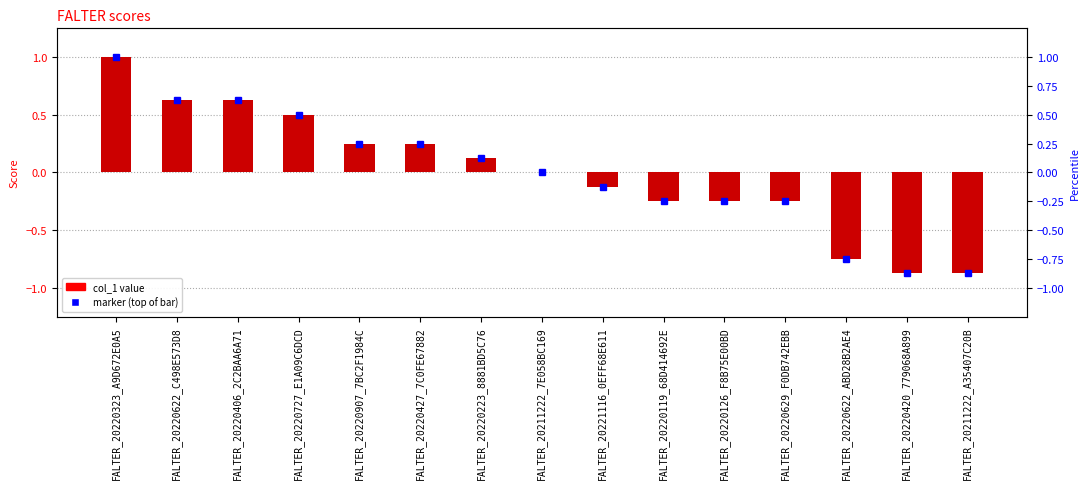

How many negative values are there?

7